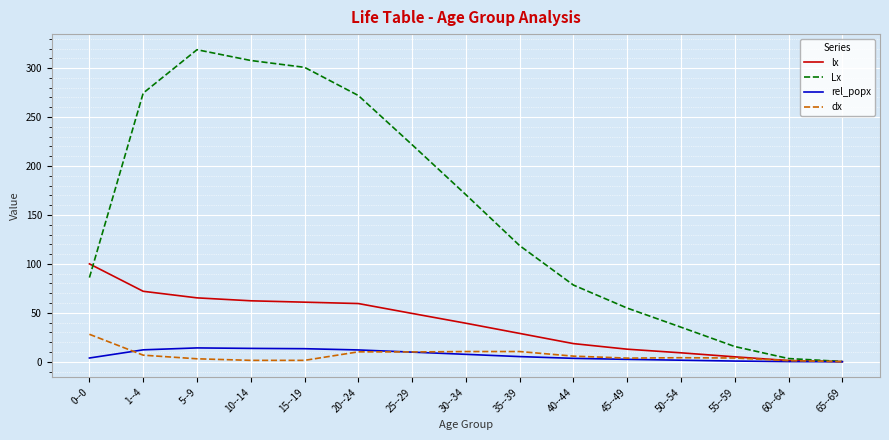

Is the value of Lx at 1--4 greater than the value of rel_popx at 35--39?

Yes